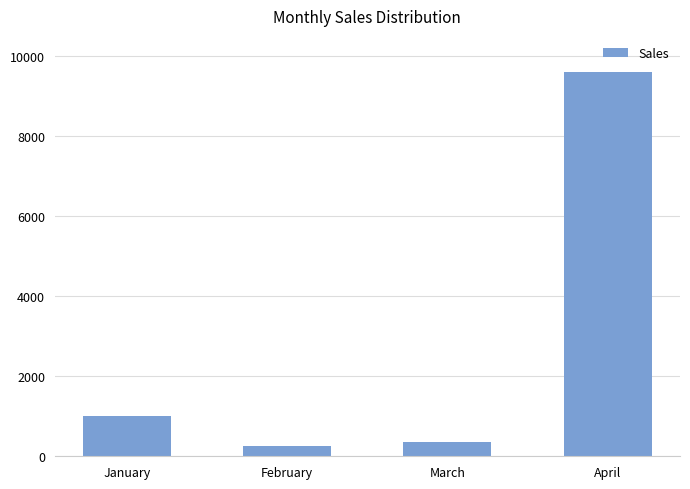

Where is the data nearest to the value 4918?

January